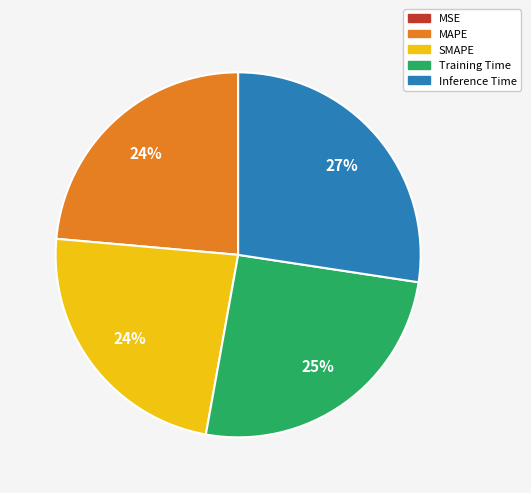

Combined, do Inference Time and SMAPE account for over 50%?

Yes